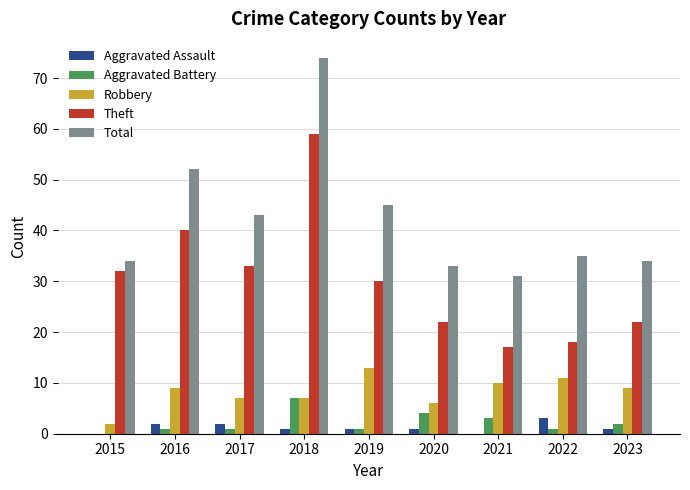

What is the sum of all Aggravated Assault values?

11